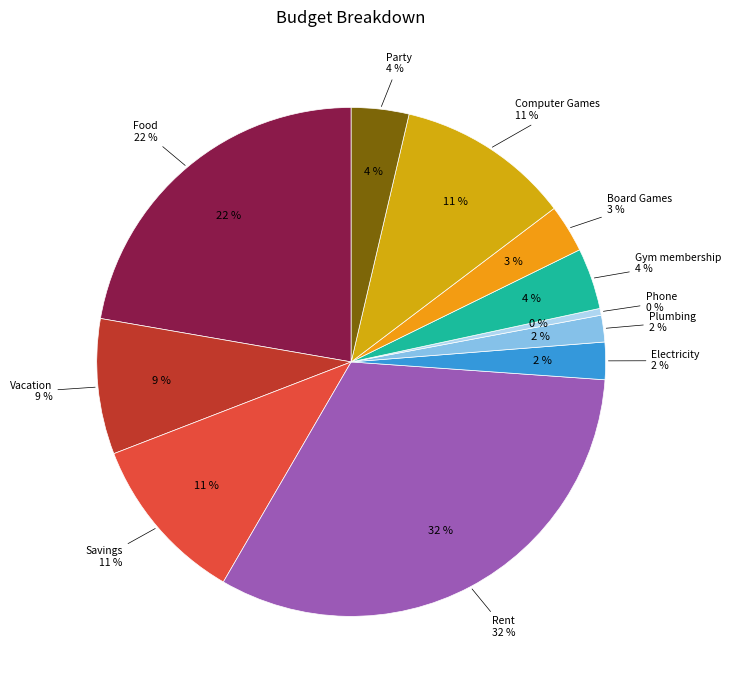

Is there a majority slice in this chart?

No